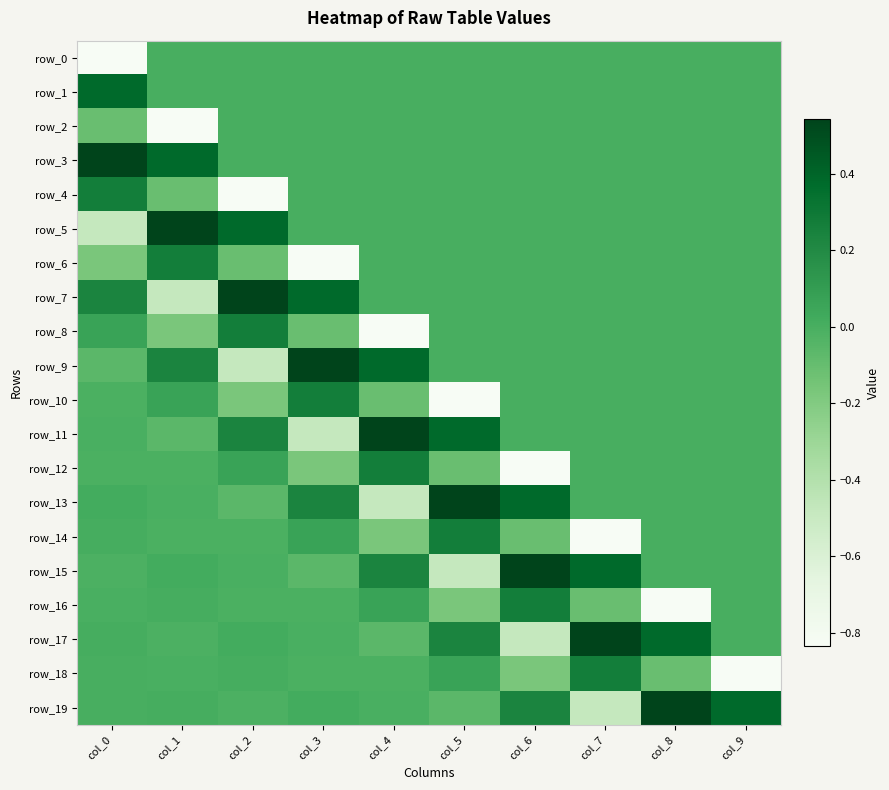

At which label is row_1 closest to 0?

col_1